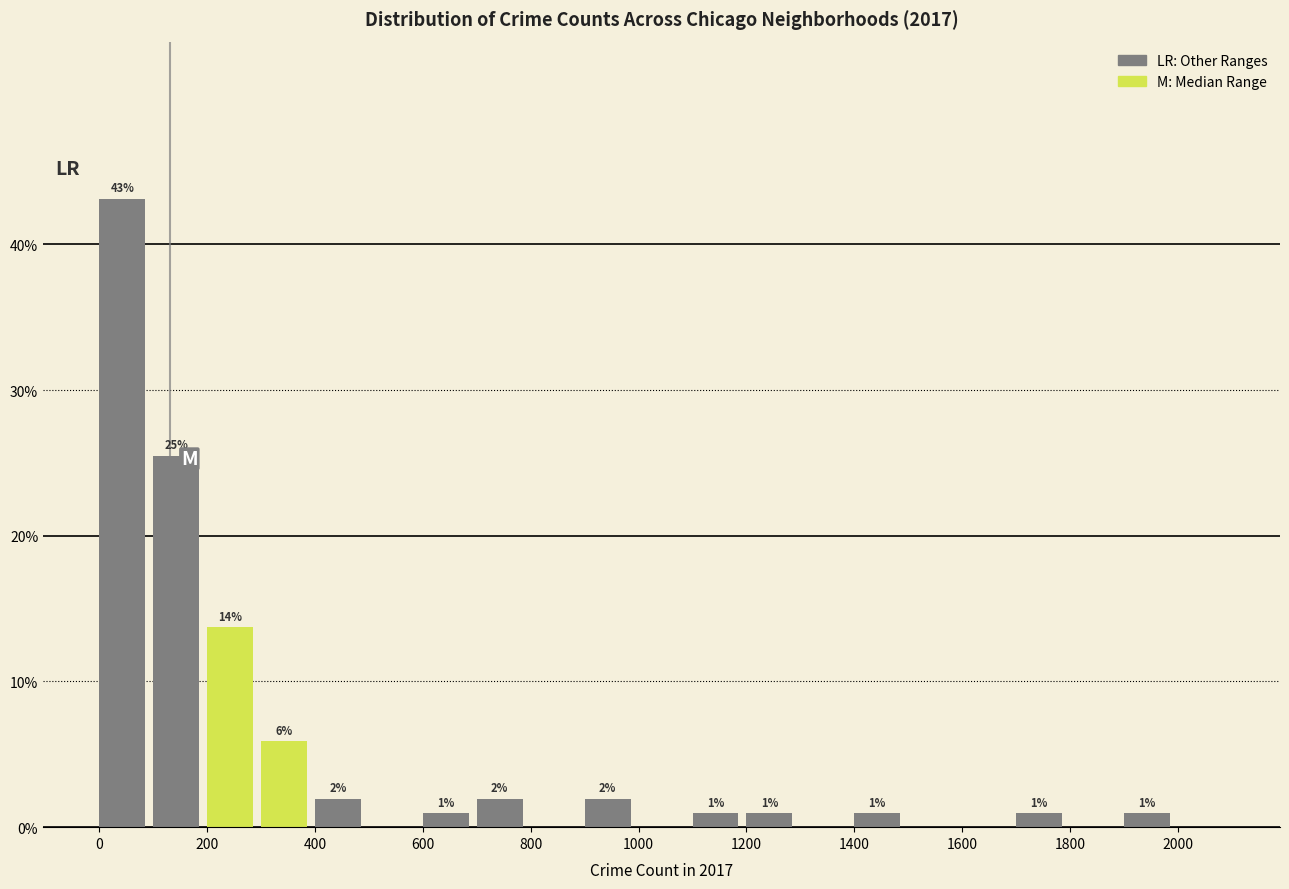

Over which range of the x-axis is the bar tallest?

0 to 100